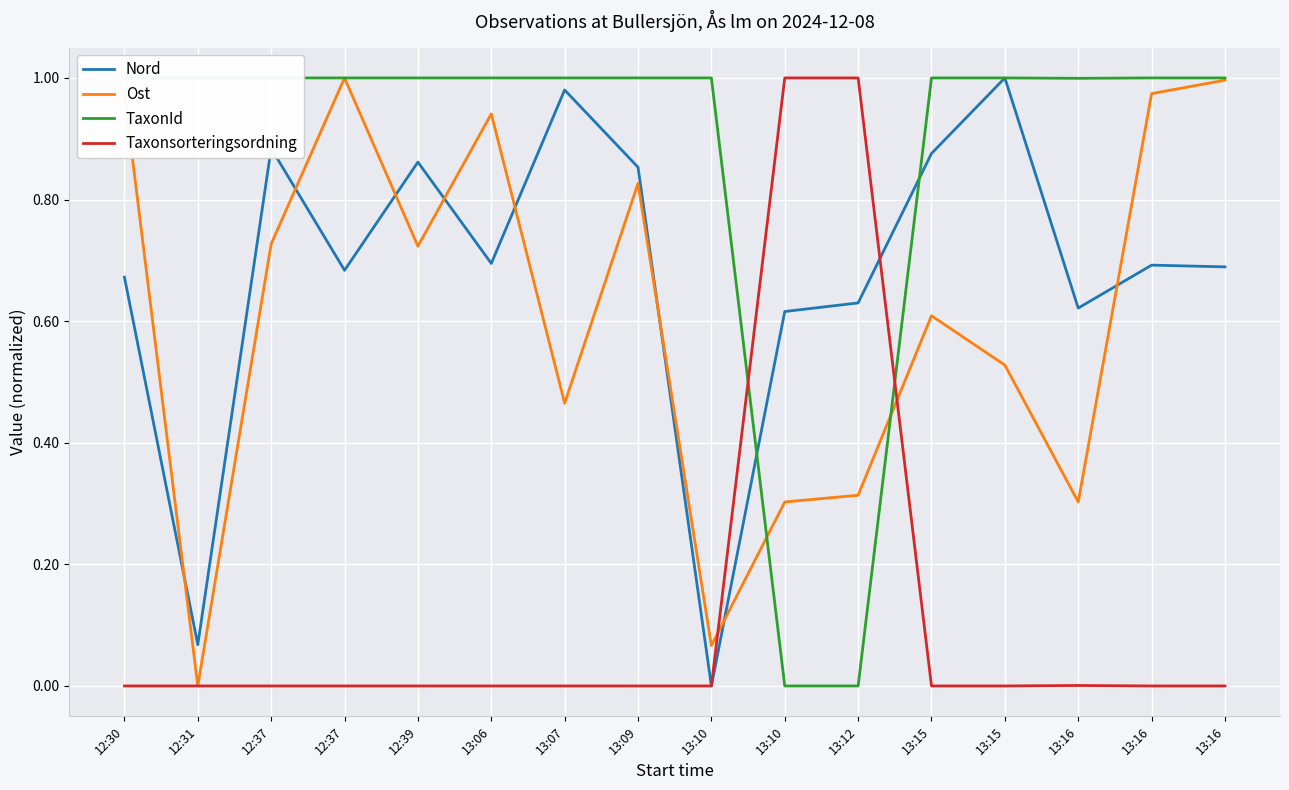

Count the number of categories in the chart.

16